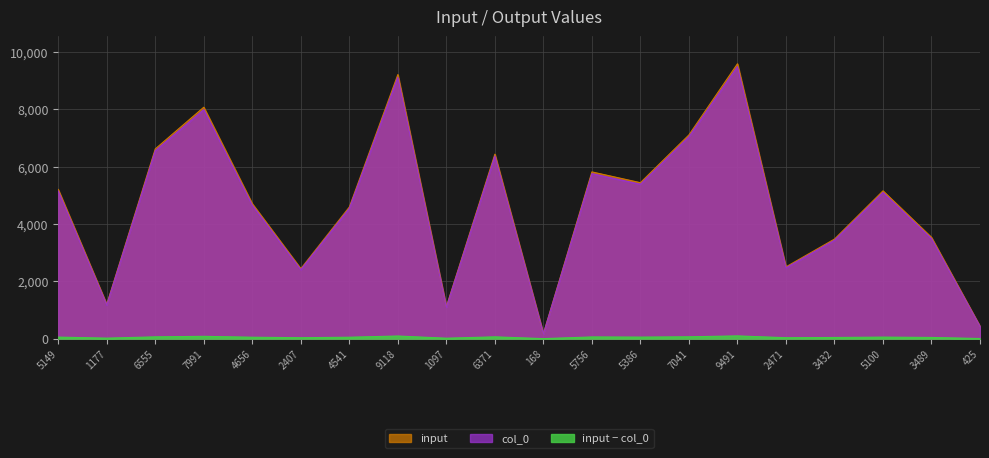

True or false: input and output cross at least once.

False